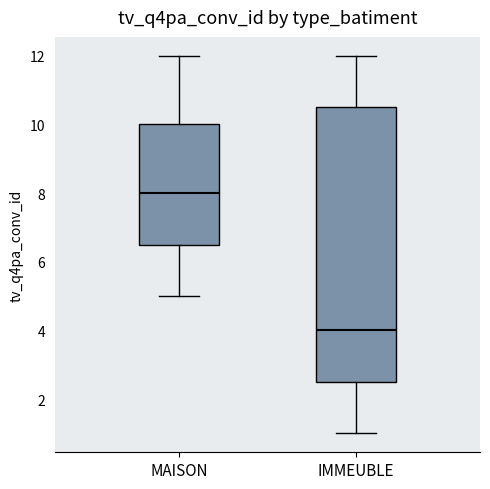

Reading left to right, read every box against the y-axis: the position of its median line, the range the box covers, and the ends of its whiskers. The values are not printed on the chart, so give them approximately, as read against the axis.

MAISON: median 8.0, box 6.6 to 10.0, whiskers 5.0 to 12.0
IMMEUBLE: median 4.0, box 2.6 to 10.6, whiskers 1.0 to 12.0